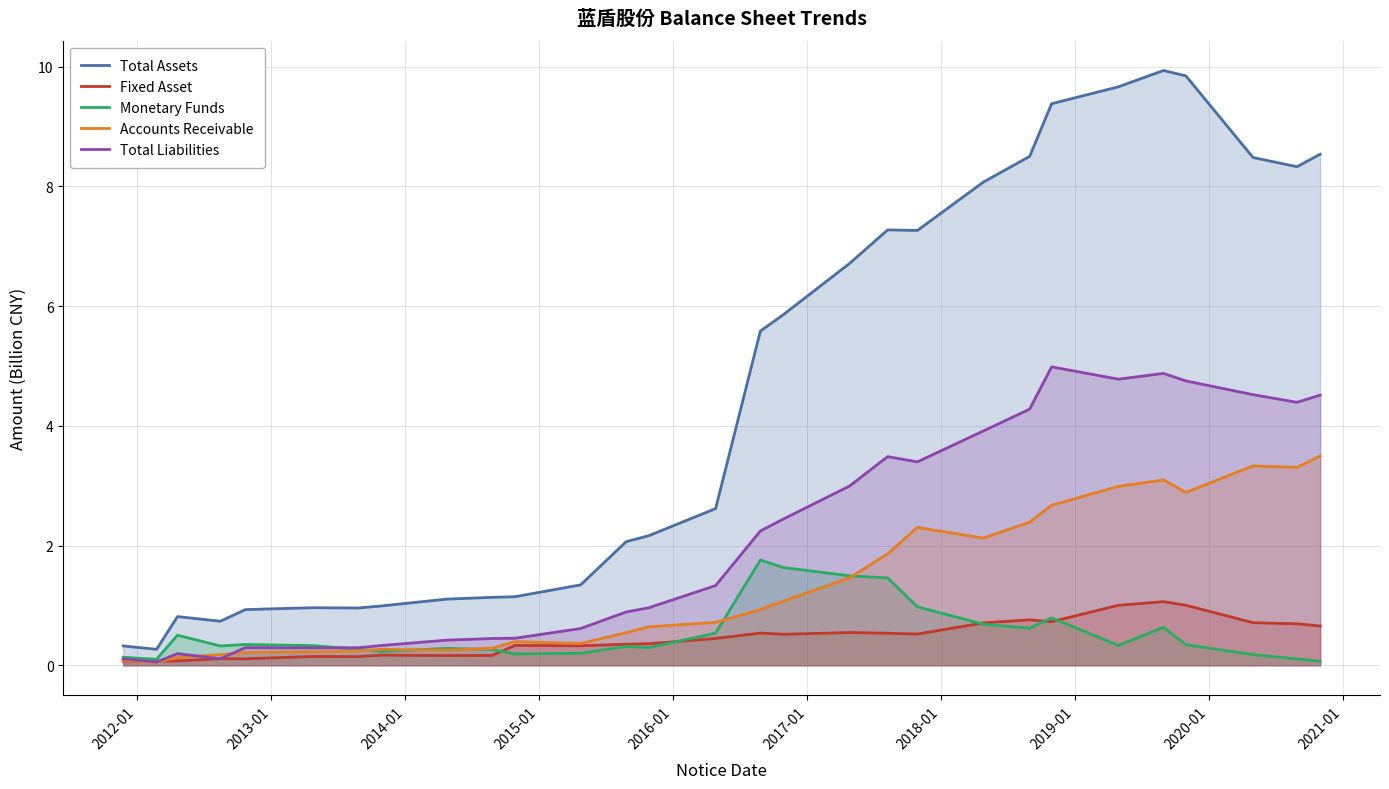

Rank the series by their maximum value, from highest to lowest.

Total Assets, Total Liabilities, Accounts Receivable, Monetary Funds, Fixed Asset